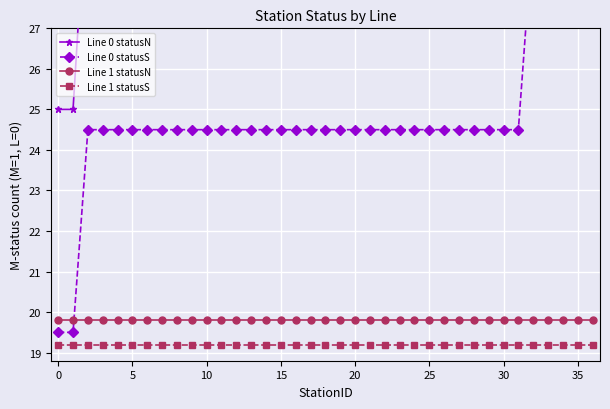

At how many categories does at least one series exceed 34?

21